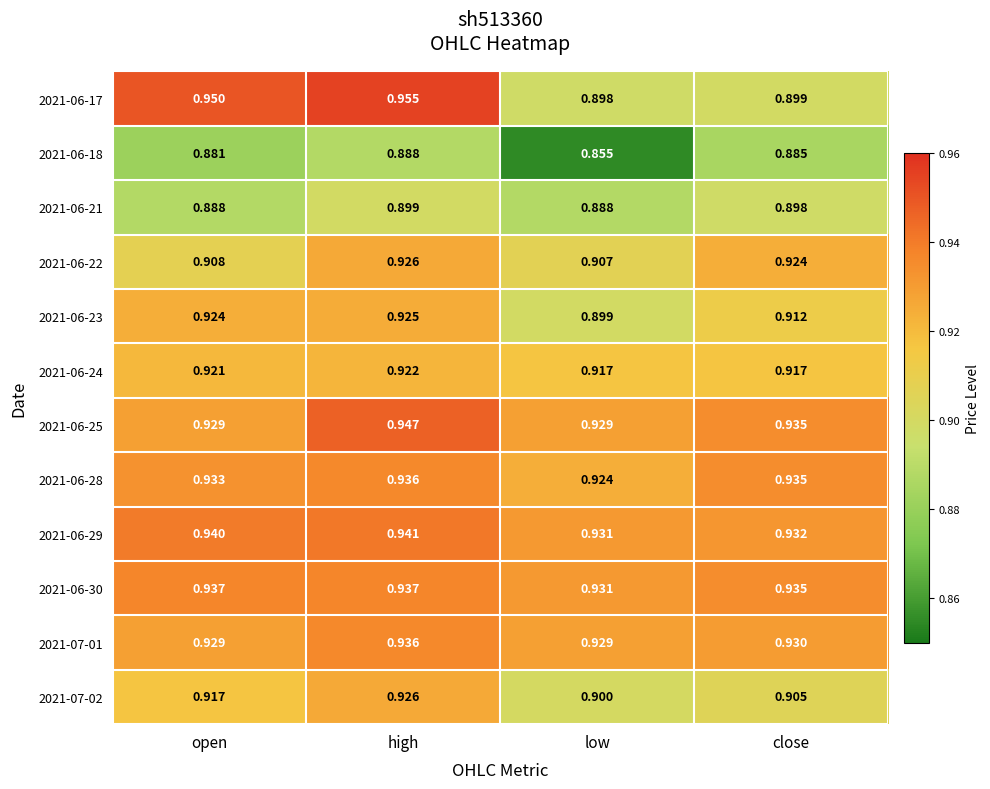

Which series changed the most between open and low?

2021-06-17